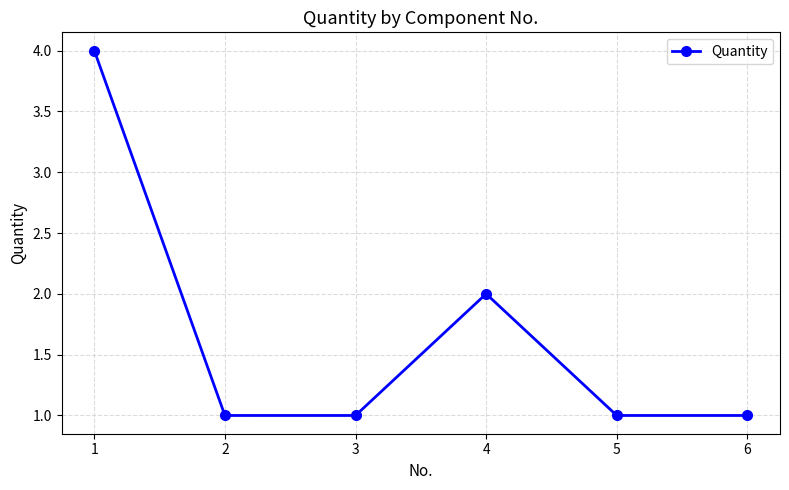

Where is the first local maximum?

4